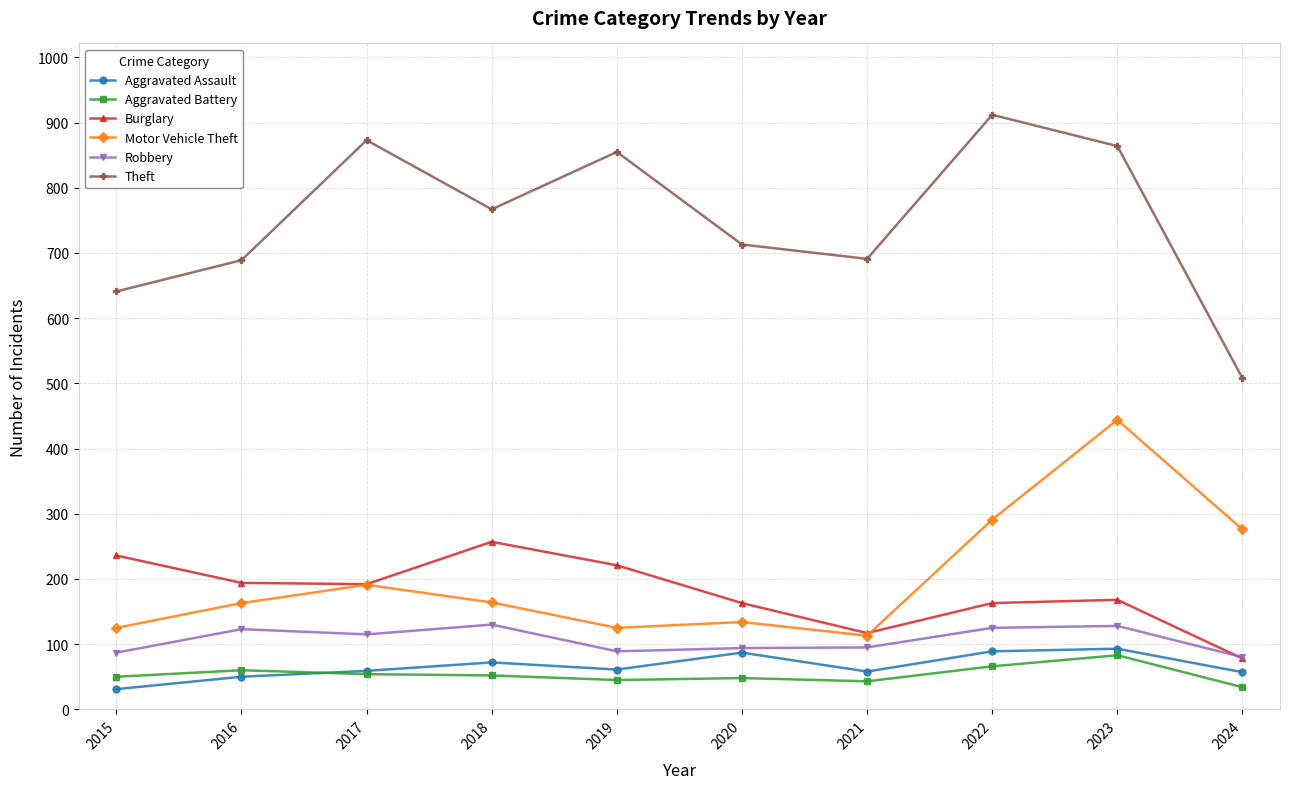

At which category is the sum across all series the highest?

2023